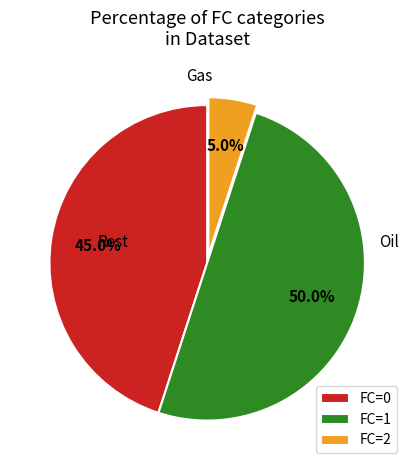

What is the ratio of the value at Rest to the value at Oil?

0.9